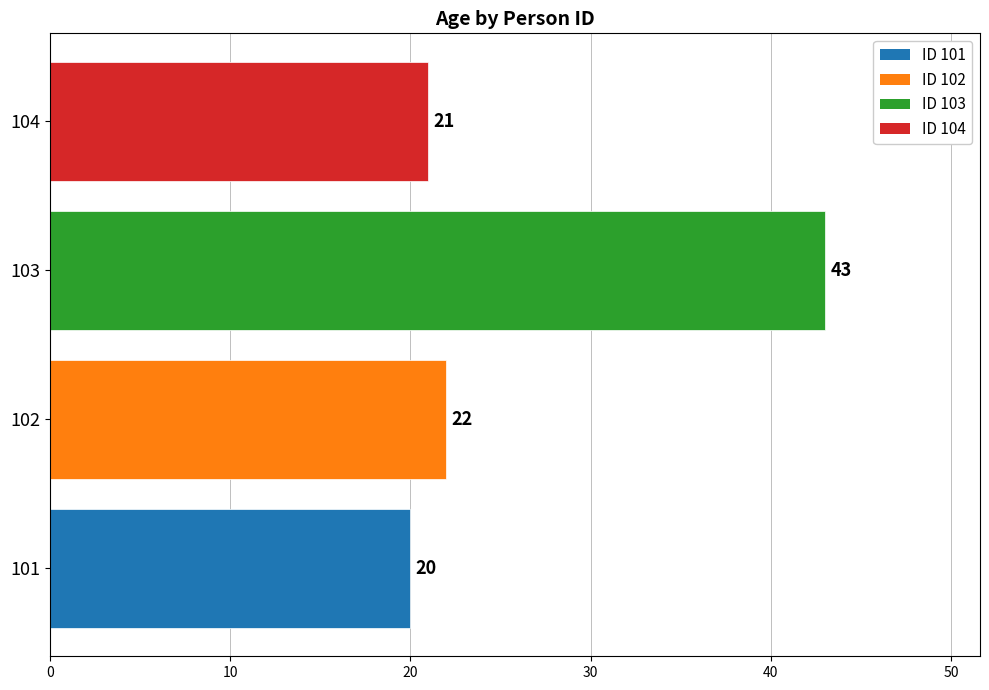

Which label corresponds to the largest value in the chart?

103